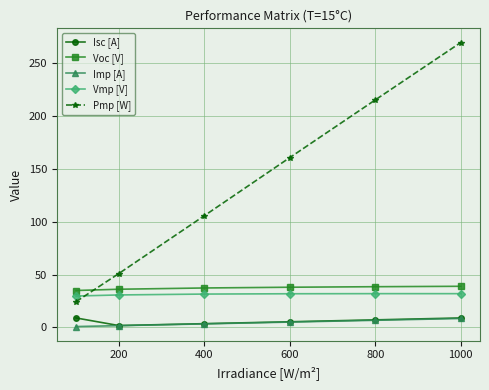

True or false: Vmp [V] and Isc [A] cross at least once.

False